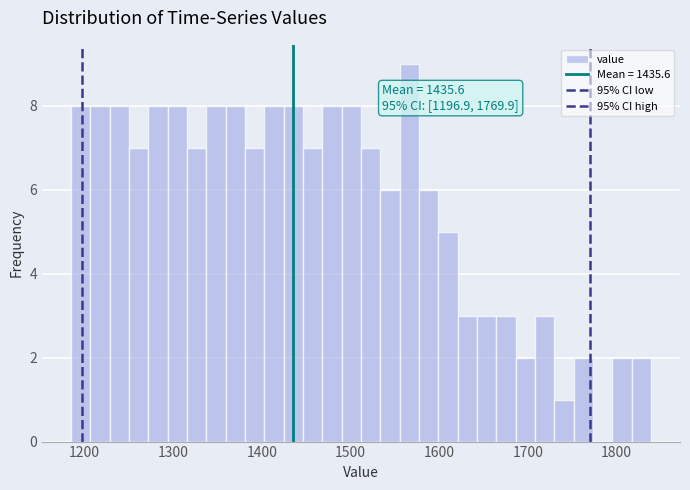

Read against the x-axis, roughly where is the centre of the tallest bar?

1570